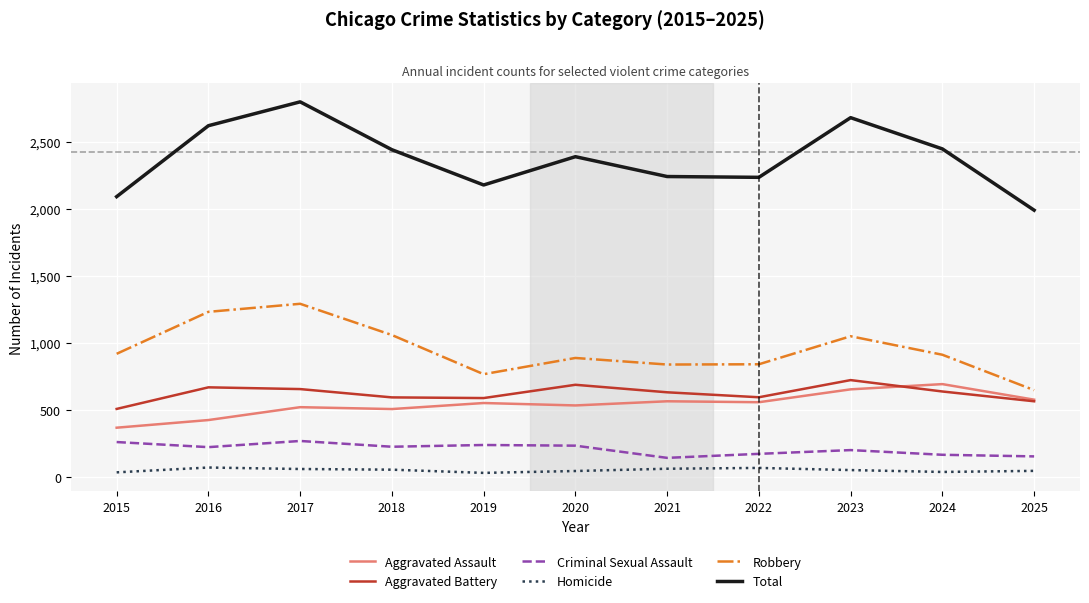

What is the lowest value of the Homicide series?

31